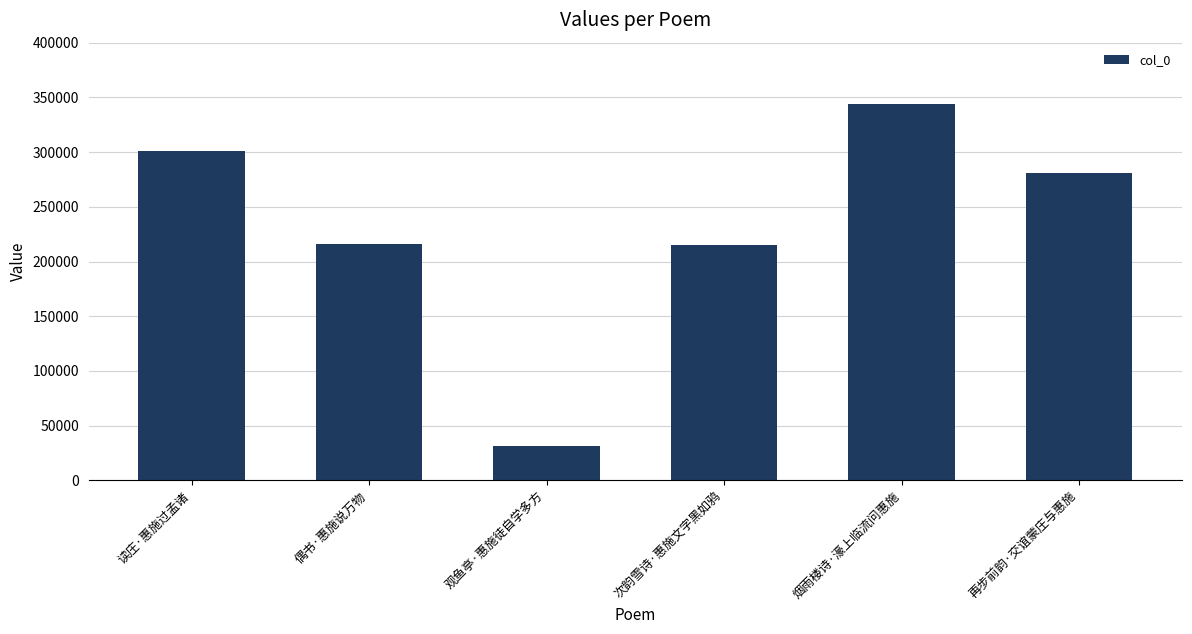

Between 次韵雪诗·惠施文字黑如鸦 and 观鱼亭·惠施徒自学多方, which is larger?

次韵雪诗·惠施文字黑如鸦